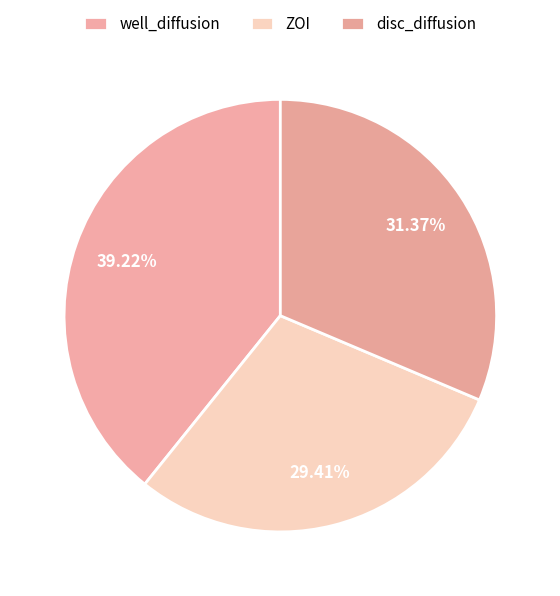

Is there a majority slice in this chart?

No